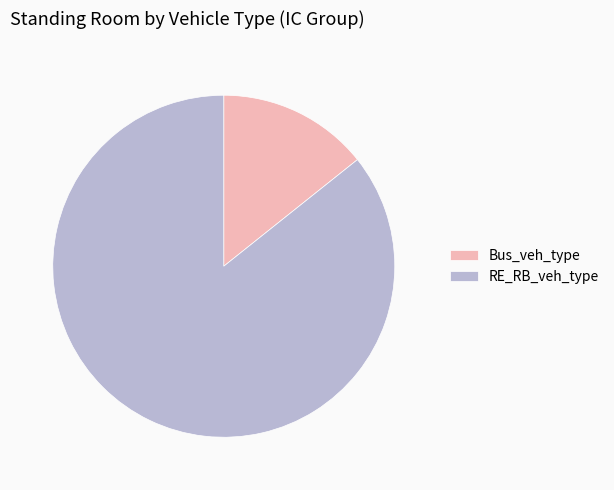

Which category has the biggest portion of the pie?

RE_RB_veh_type